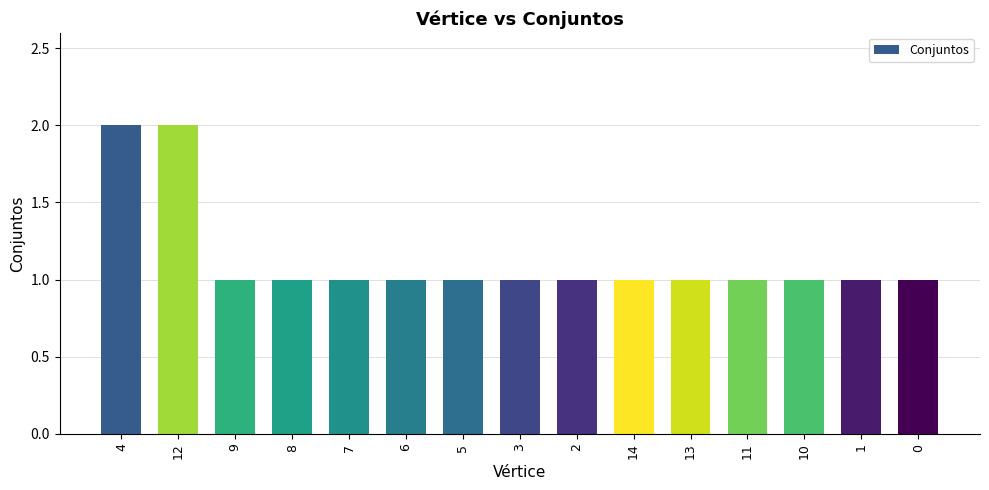

Reading left to right, extract all data points from this chart.

2	2	1	1	1	1	1	1	1	1	1	1	1	1	1